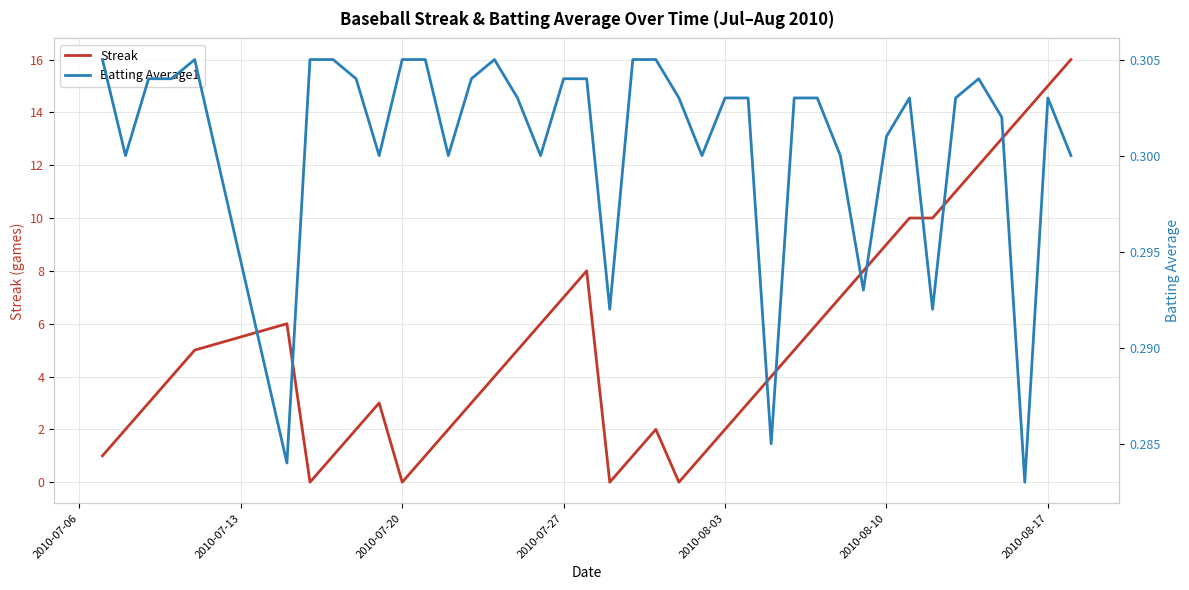

Reading left to right, extract all data points from this chart.

Streak: 1.0	2.0	3.0	4.0	5.0	6.0	0.0	1.0	2.0	3.0	0.0	1.0	2.0	3.0	4.0	5.0	6.0	7.0	8.0	0.0	1.0	2.0	0.0	1.0	2.0	3.0	4.0	5.0	6.0	7.0	8.0	9.0	10.0	10.0	11.0	12.0	13.0	14.0	15.0	16.0
Batting Average1: 0.3	0.3	0.3	0.3	0.3	0.3	0.3	0.3	0.3	0.3	0.3	0.3	0.3	0.3	0.3	0.3	0.3	0.3	0.3	0.3	0.3	0.3	0.3	0.3	0.3	0.3	0.3	0.3	0.3	0.3	0.3	0.3	0.3	0.3	0.3	0.3	0.3	0.3	0.3	0.3